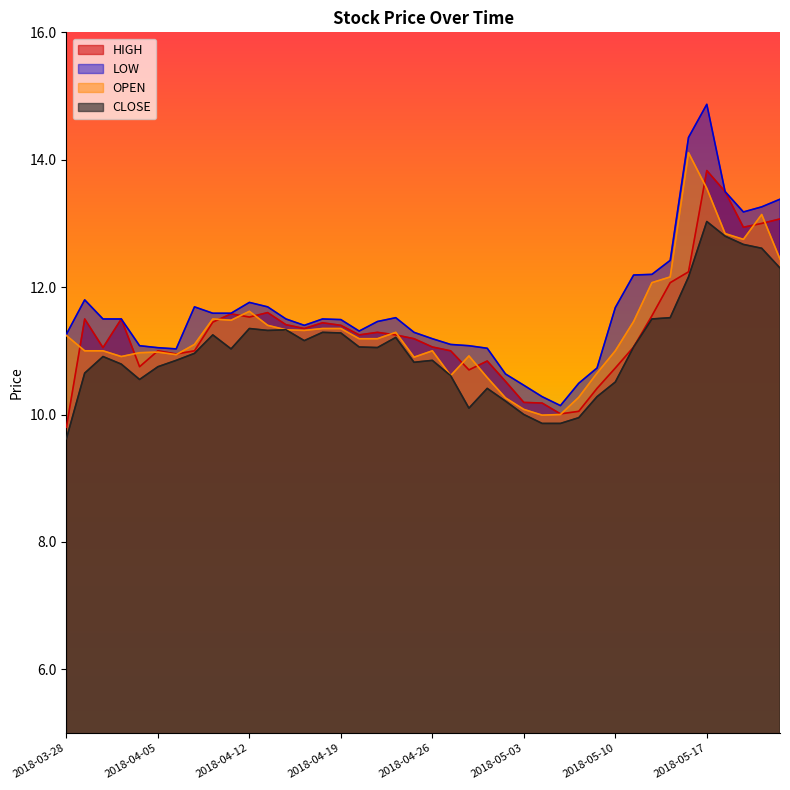

In OPEN, how many points are lower than both neighbors (excluding endpoints)?

8